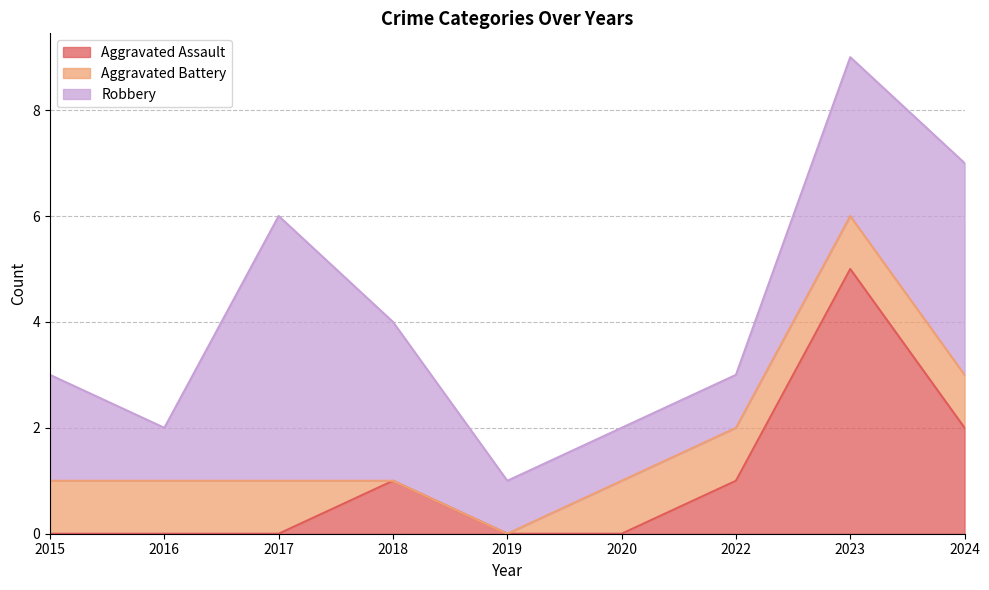

True or false: Aggravated Battery and Robbery intersect in this chart.

False